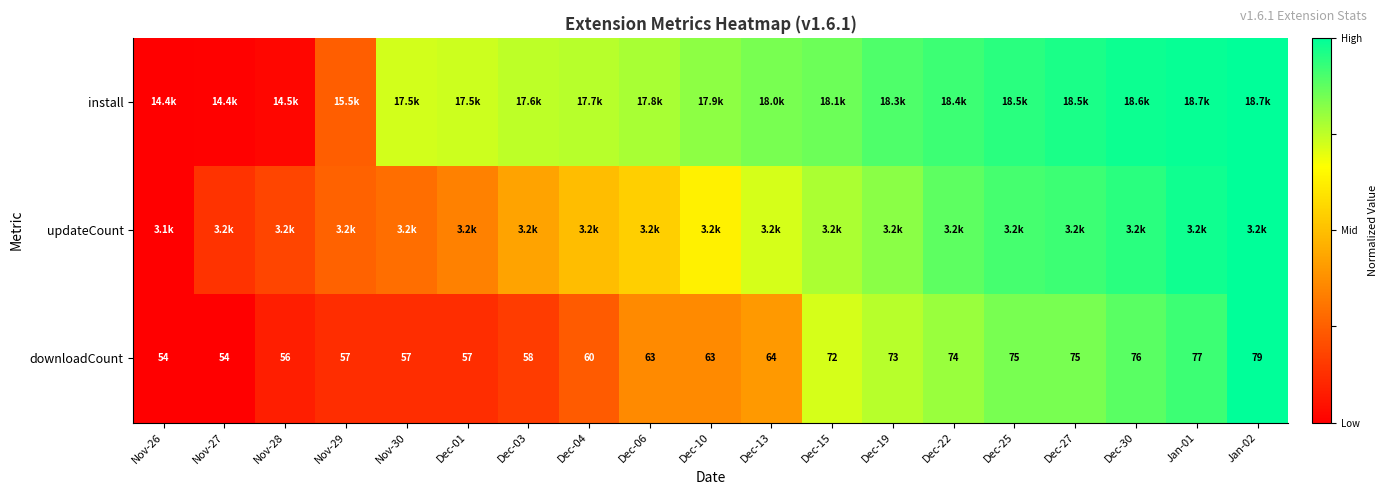

How many data points in downloadCount are less than 63?

8